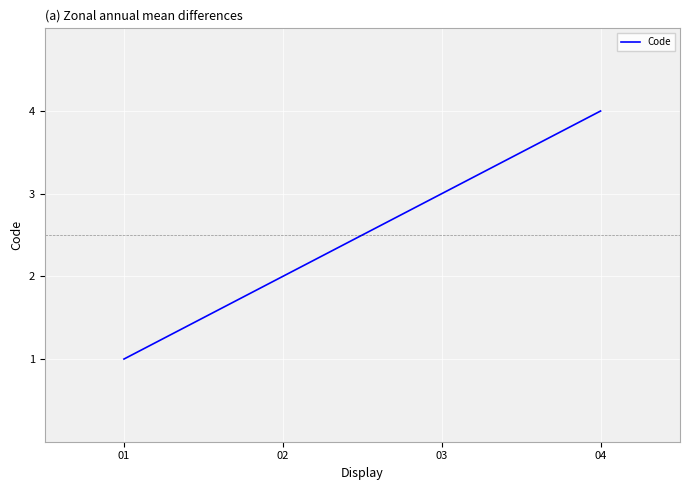

Reading right to left, what are all the values shown in this chart?

4	3	2	1